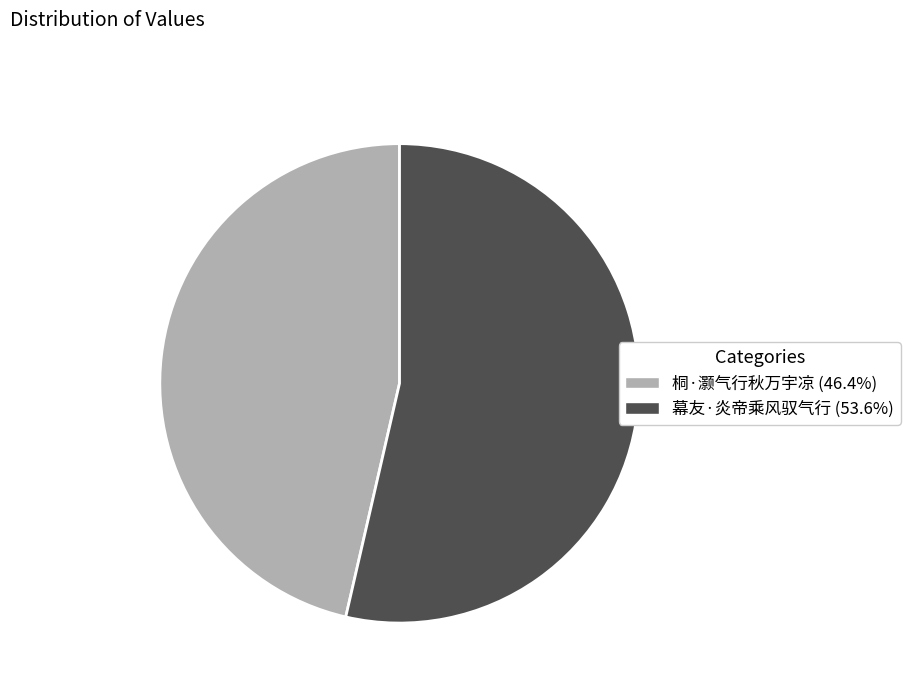

Is there a majority slice in this chart?

Yes